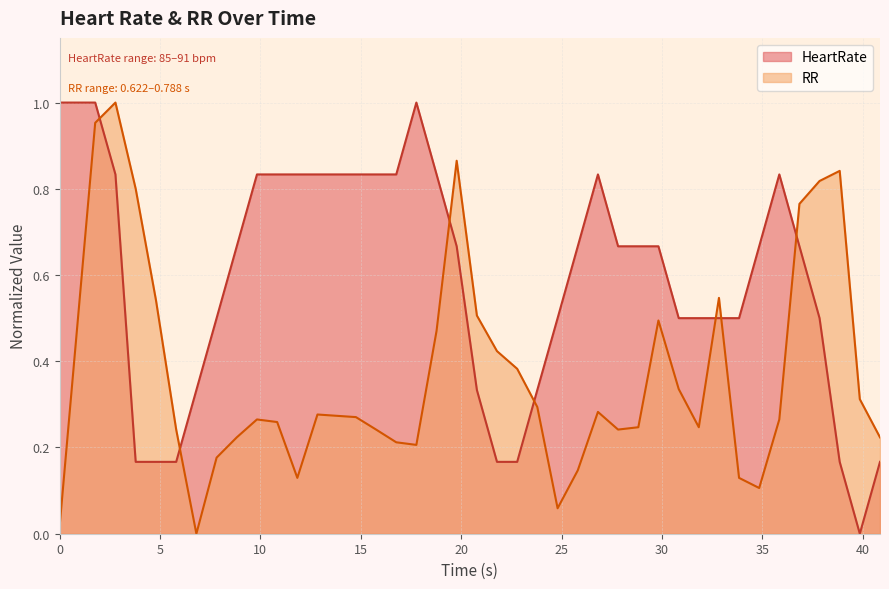

How many times do RR and HeartRate cross each other?

7